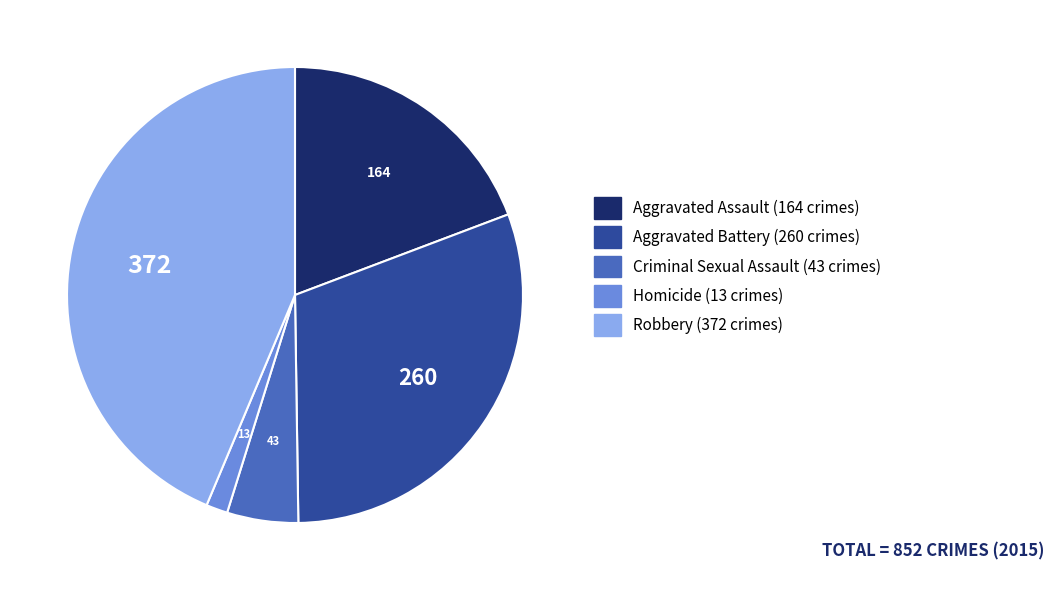

Is it true that Criminal Sexual Assault is 5% of the pie?

True